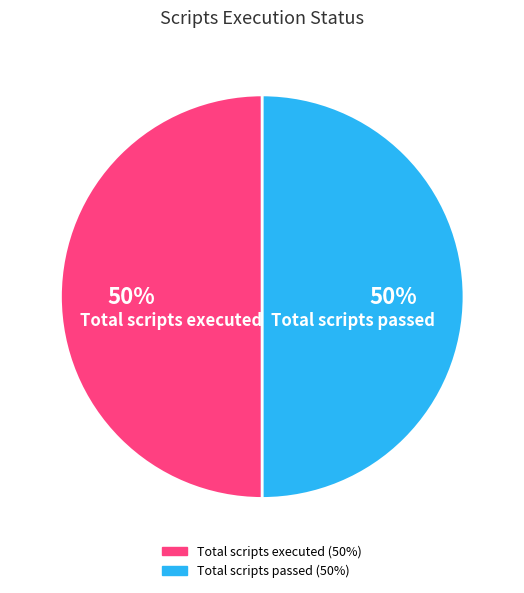

To the nearest percent, what is the average slice percentage?

50%